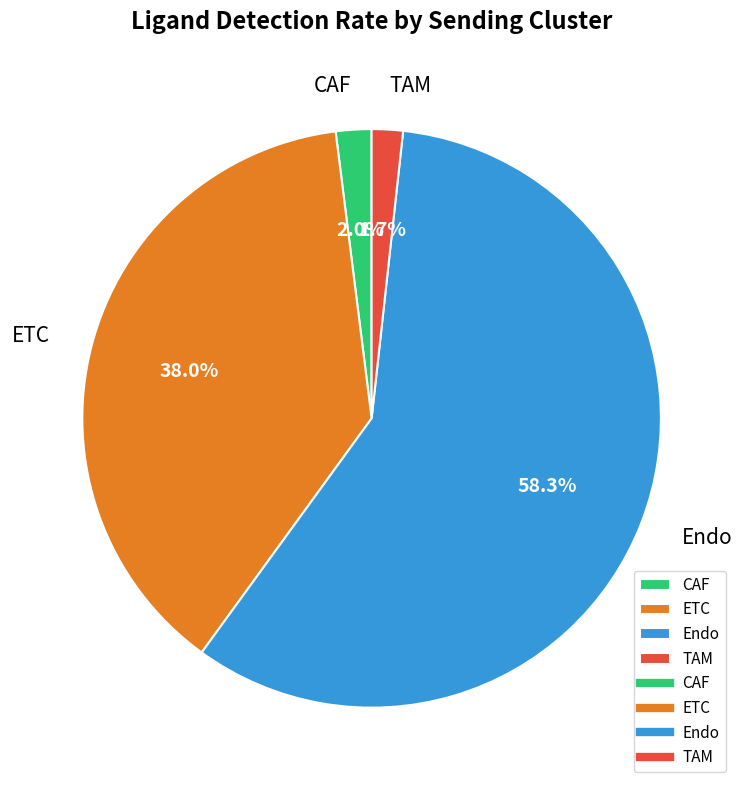

How many slices are in this pie chart?

4